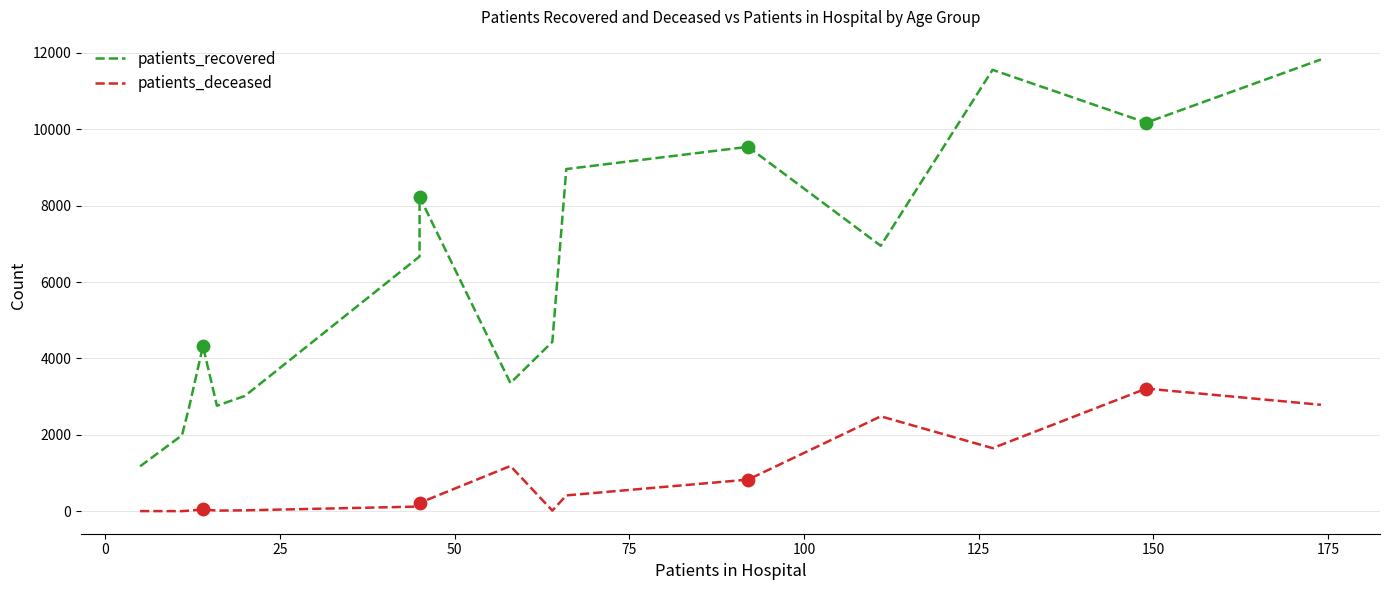

Which series contains the lowest Y value?

patients_deceased